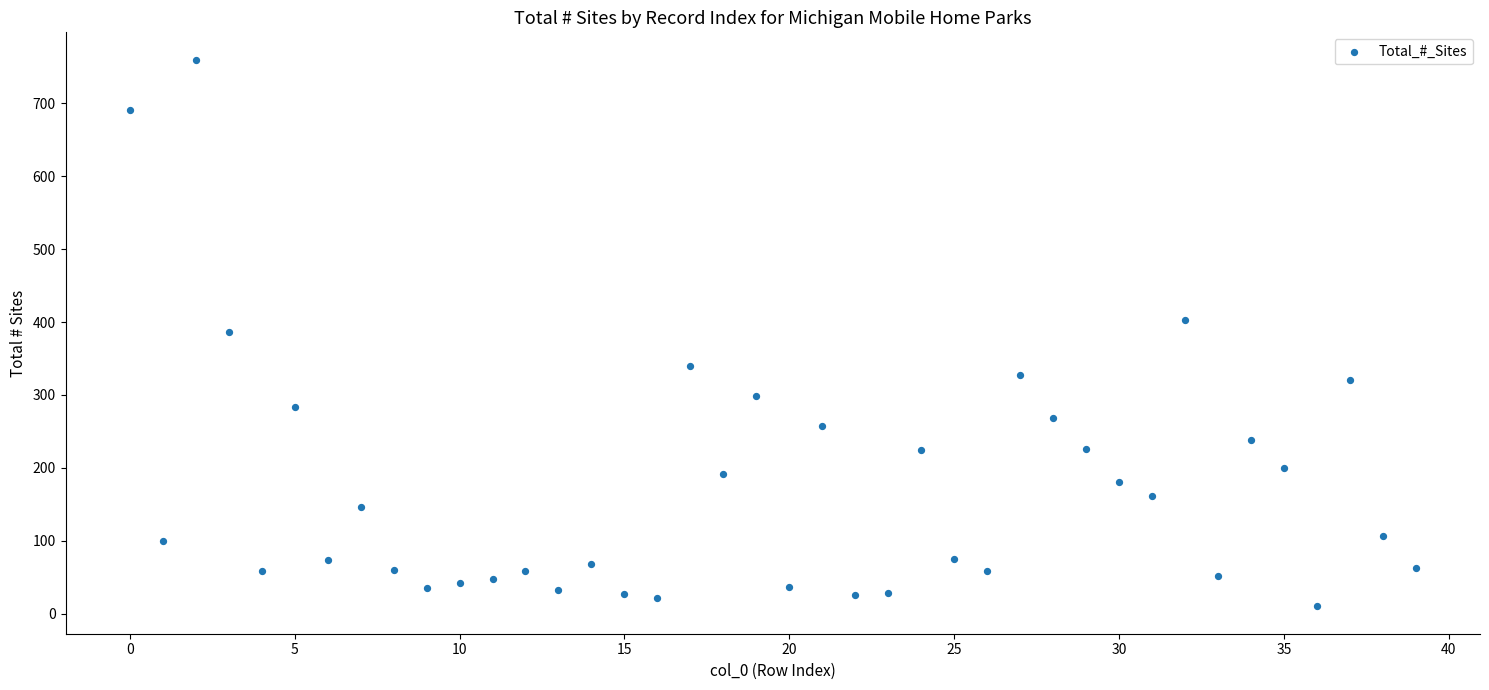

What is the range of Y values (max minus min)?

750